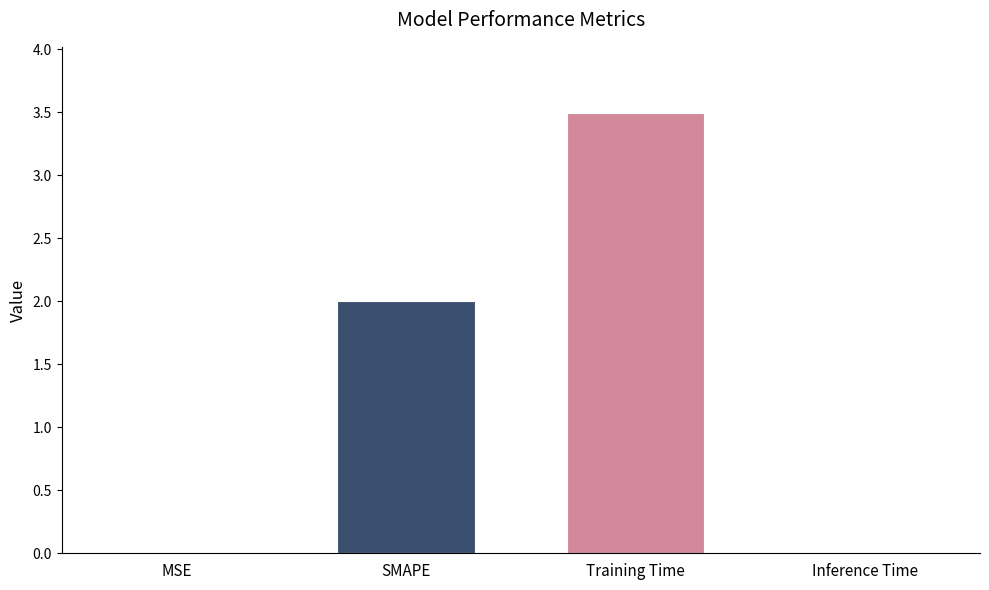

What is the maximum value shown in the chart?

3.5